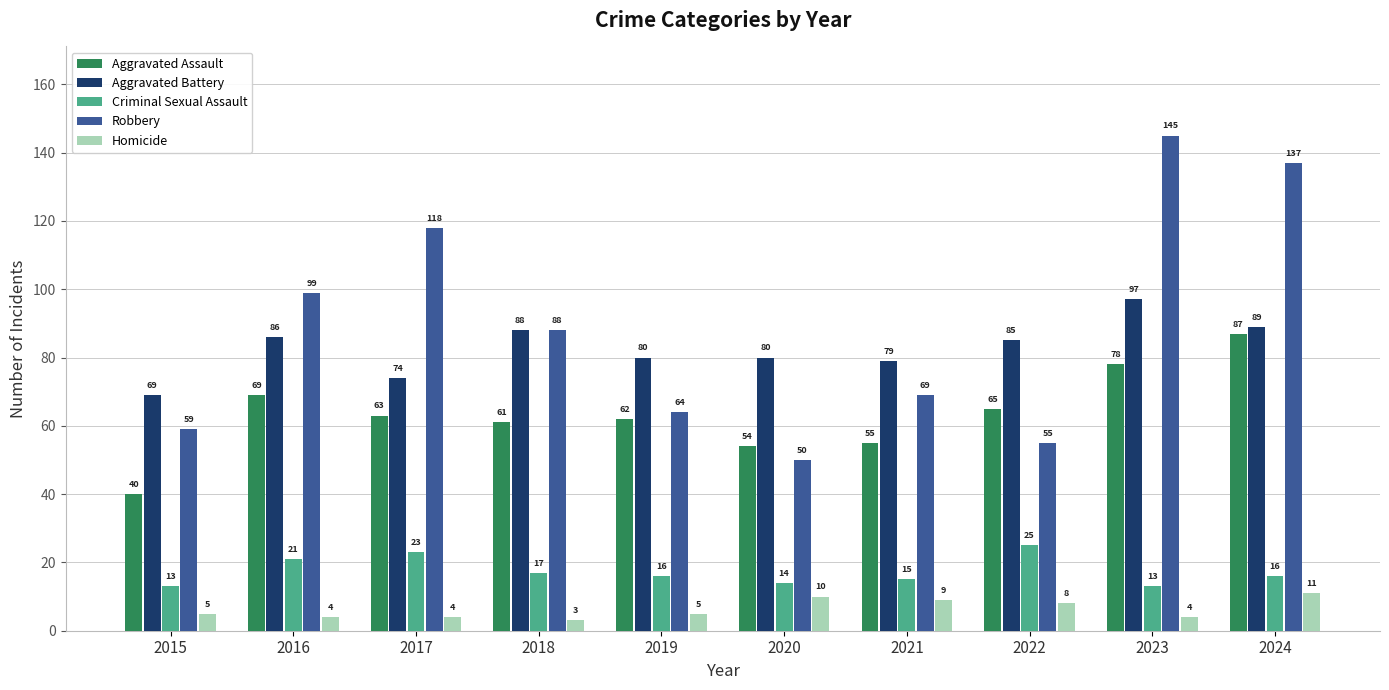

The Robbery series shows 151 at 2018. True or false?

False